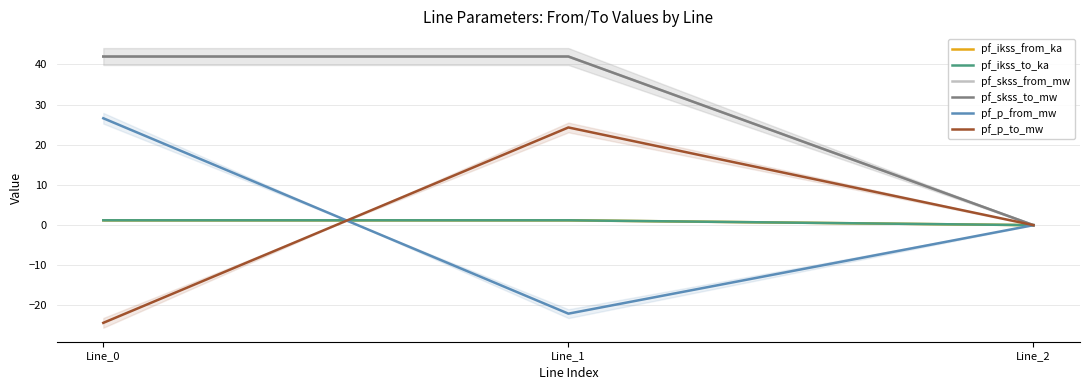

What is the sum of all pf_p_from_mw values?

4.6